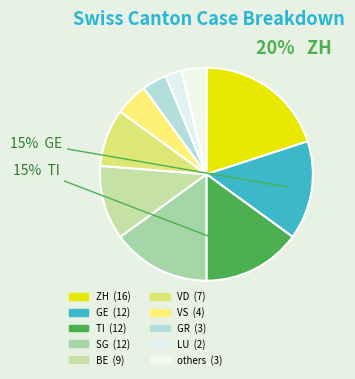

How many slices are in this pie chart?

10